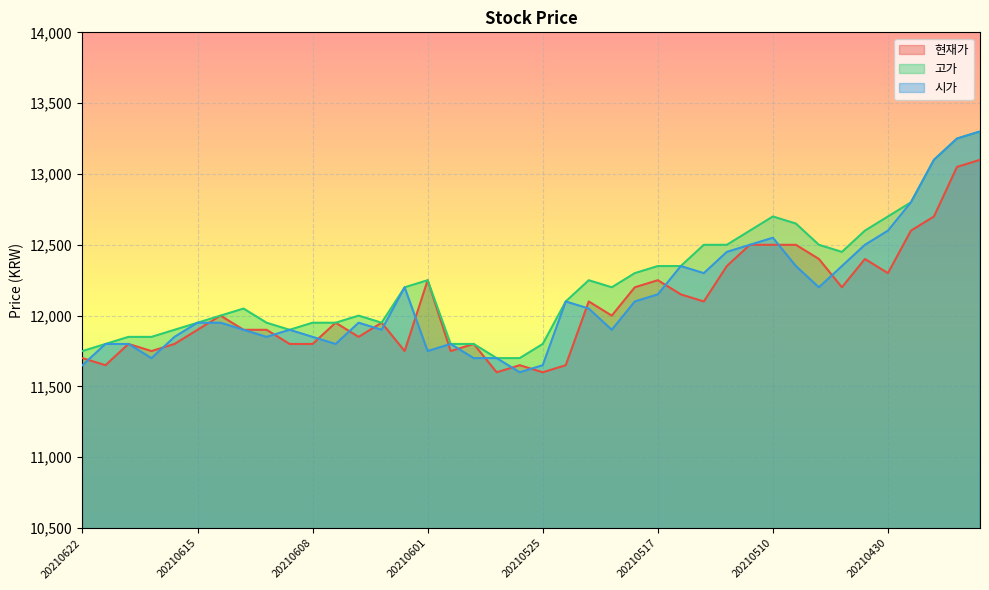

At which category is the sum across all series the highest?

20210426